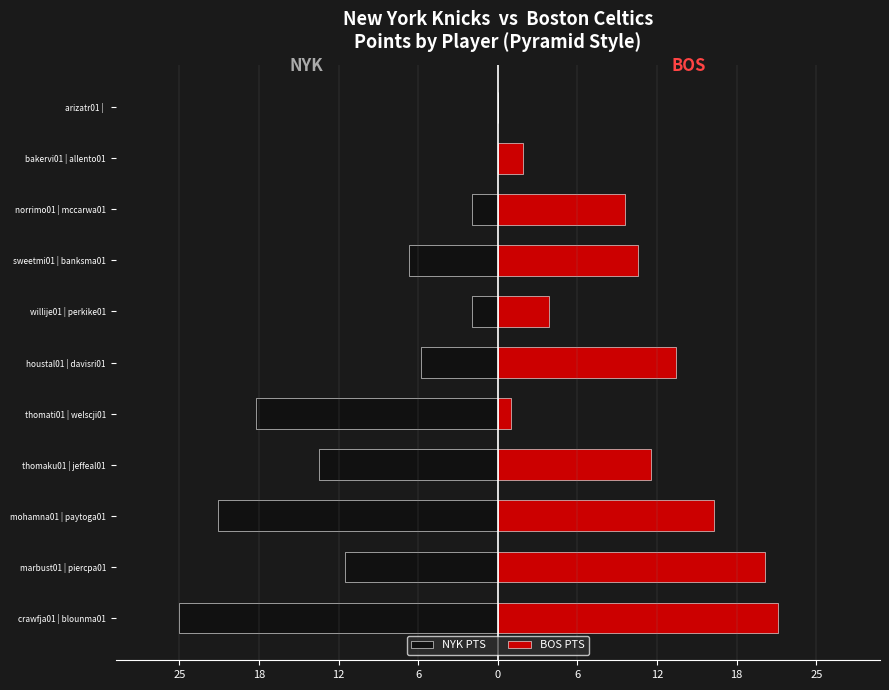

What are all the series names shown in the legend?

NYK PTS, BOS PTS